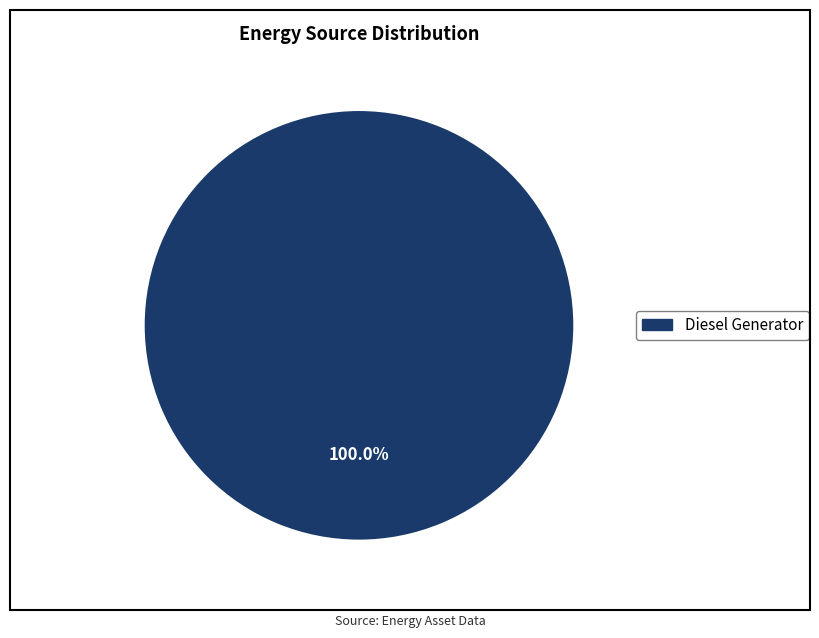

Is there any slice that represents more than half of the pie?

Yes